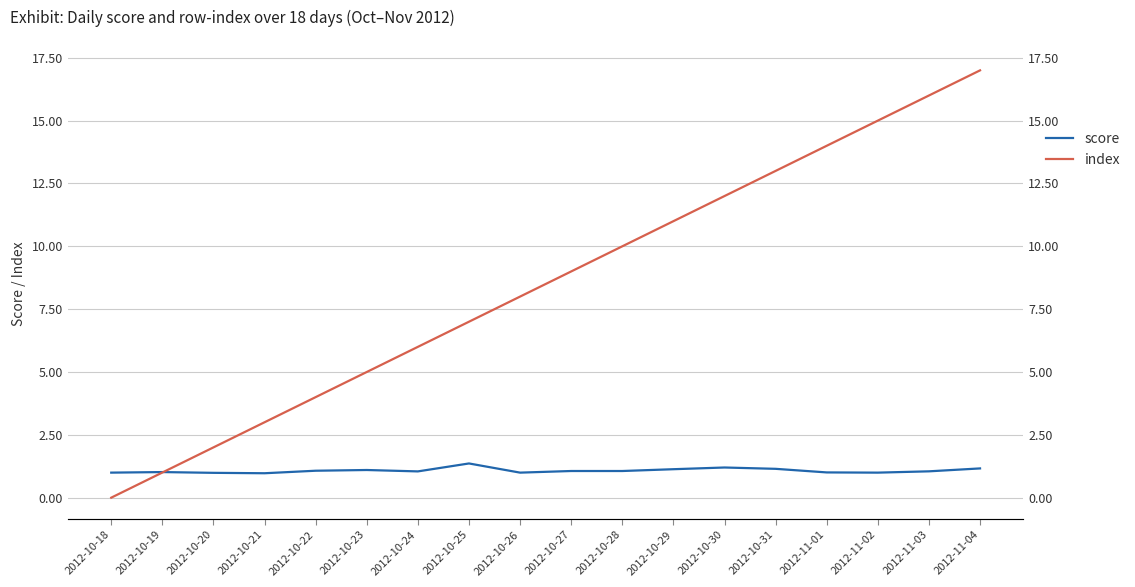

How many lines are shown in the chart?

2